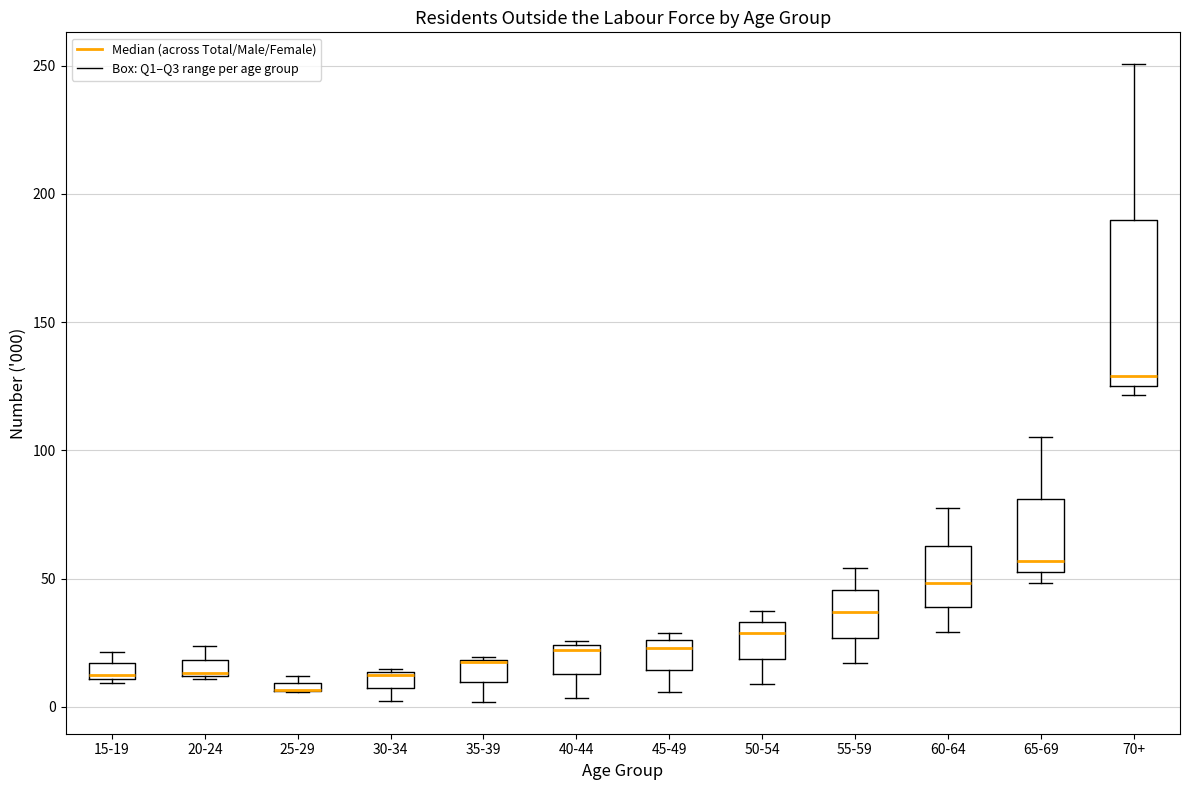

Which box is the tallest, from its lower edge to its upper edge?

70+